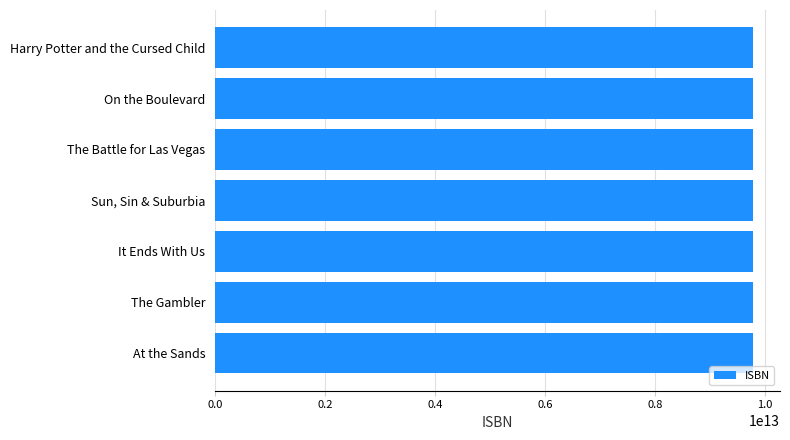

What is the ratio of the value at The Gambler to the value at On the Boulevard?

1.0